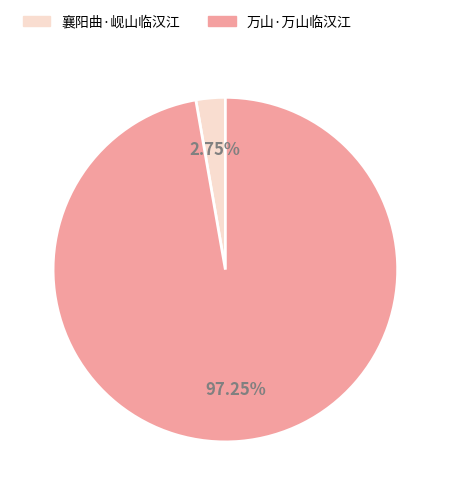

How many segments does this pie chart have?

2